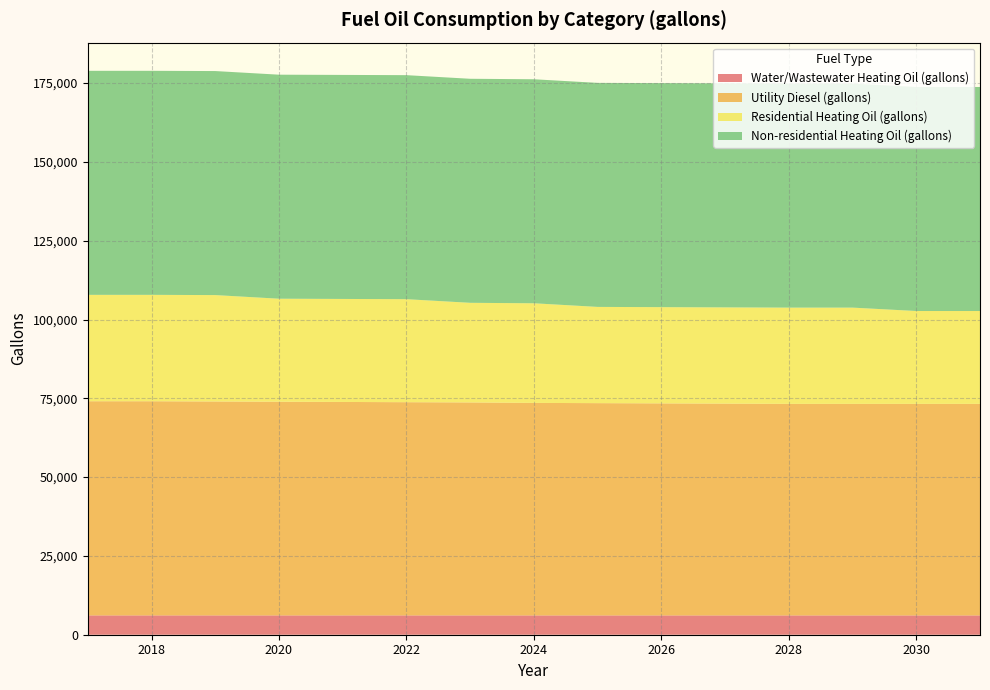

Reading left to right, list all the values displayed in this chart.

Water/Wastewater Heating Oil (gallons): 6129.9	6129.1	6128.4	6127.6	6126.7	6125.5	6124.1	6122.9	6121.8	6120.9	6119.9	6118.9	6118.9	6118.7	6118.2
Utility Diesel (gallons): 67945.4	67945.4	67870.9	67796.4	67721.9	67647.4	67572.9	67423.9	67349.4	67274.9	67200.4	67125.9	67125.9	67125.9	67125.9
Residential Heating Oil (gallons): 33754.0	33754.0	33754.0	32679.9	32679.9	32679.9	31605.8	31605.8	30531.7	30531.7	30531.7	30531.7	30531.7	29457.6	29457.6
Non-residential Heating Oil (gallons): 71076.1	71076.1	71076.1	71076.1	71076.1	71076.1	71076.1	71076.1	71076.1	71076.1	71076.1	71076.1	71076.1	71076.1	71076.1